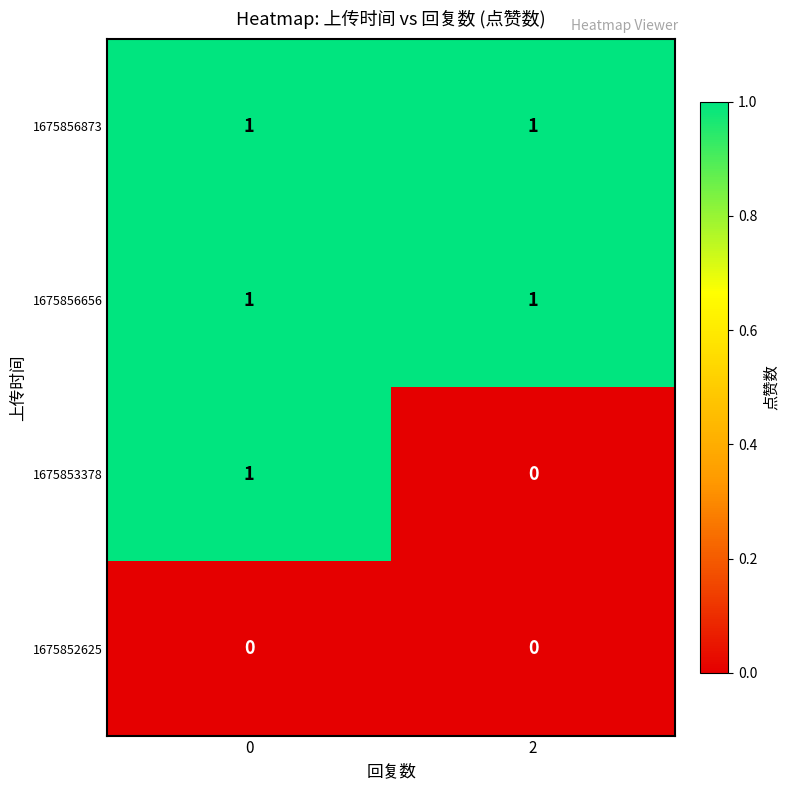

At how many categories does at least one series exceed 0?

2